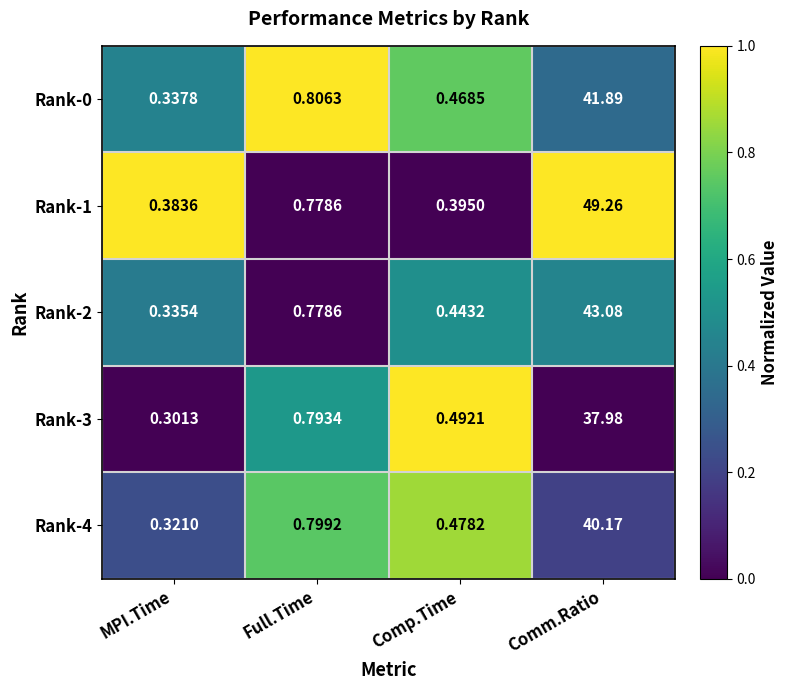

At which category is the sum across all series the highest?

Comm.Ratio